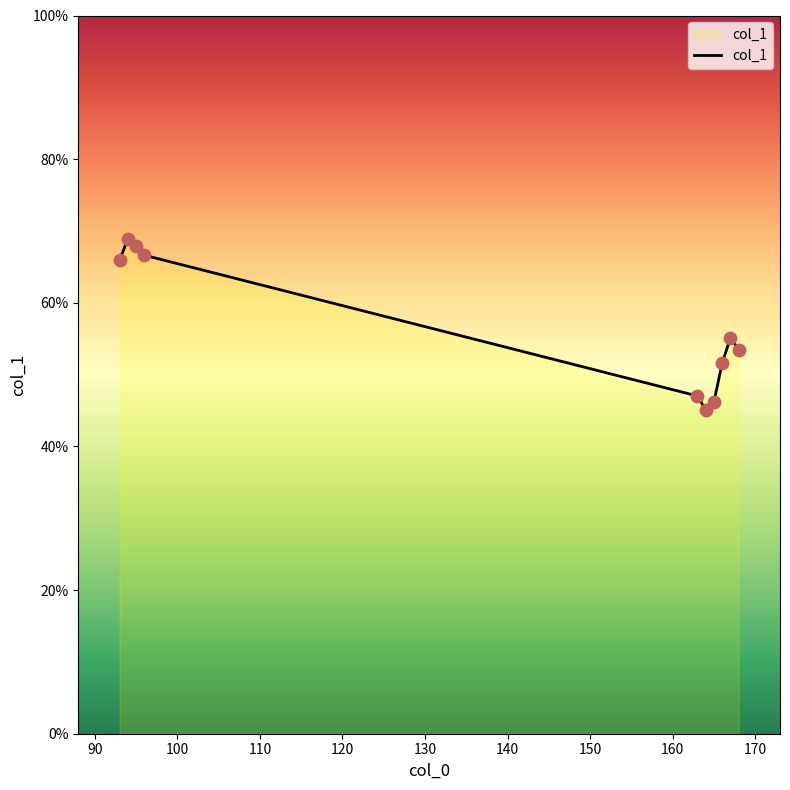

What is the greatest value displayed?

68.9